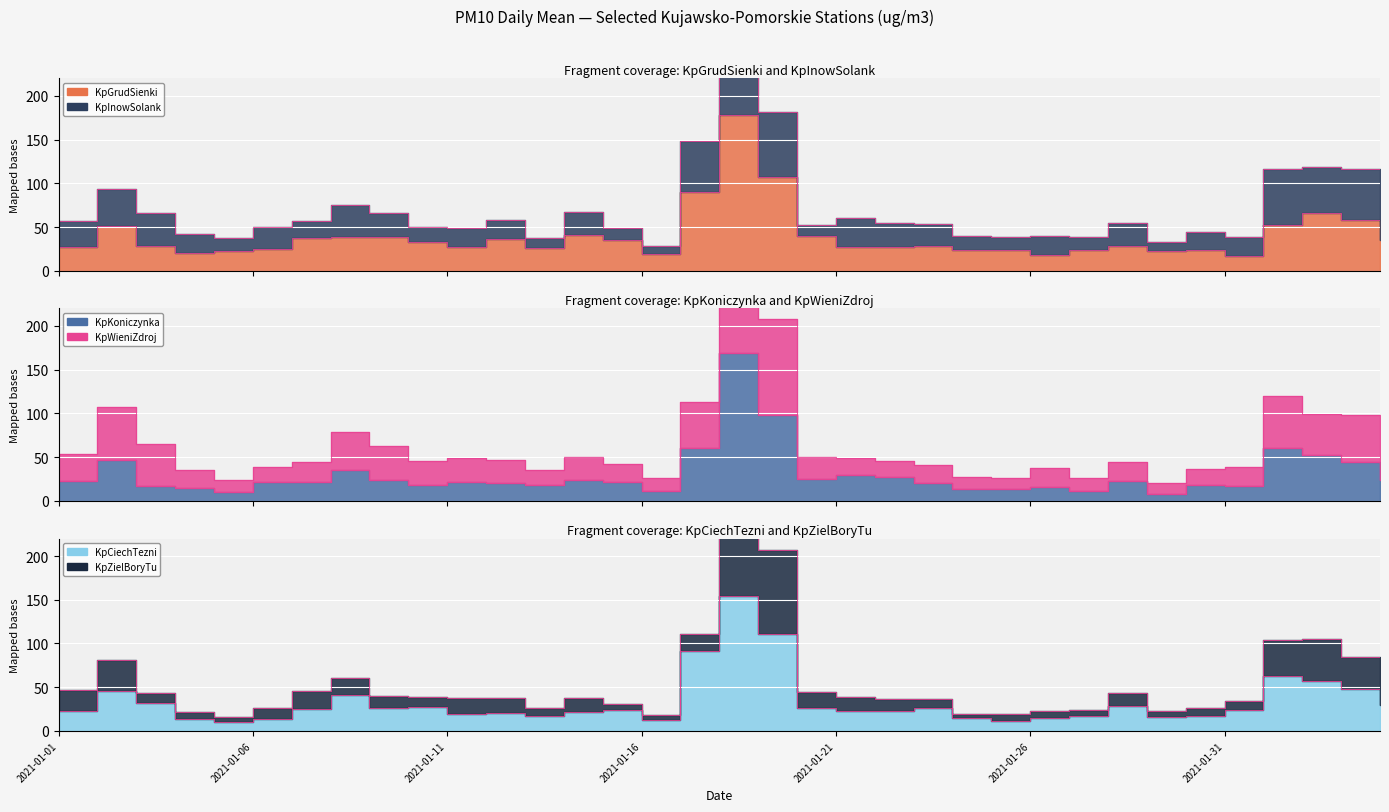

Where does the KpKoniczynka series first go above 21?

2021-01-01